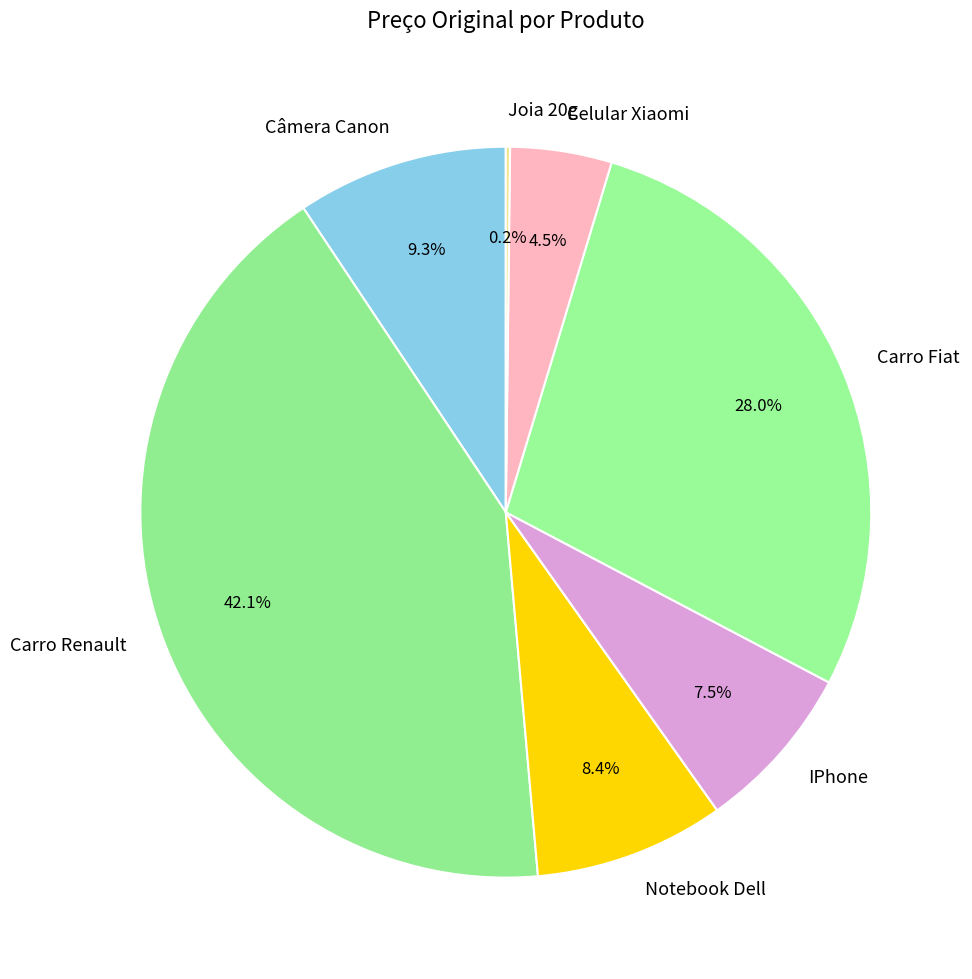

How much of the chart is everything except IPhone?

92.5%